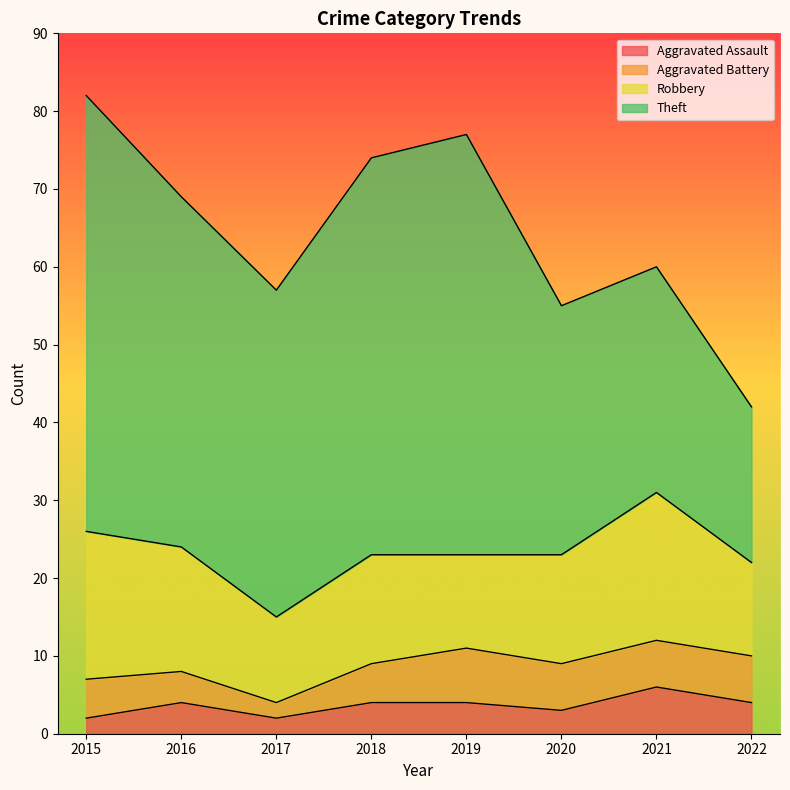

At which category is the sum across all series the highest?

2015